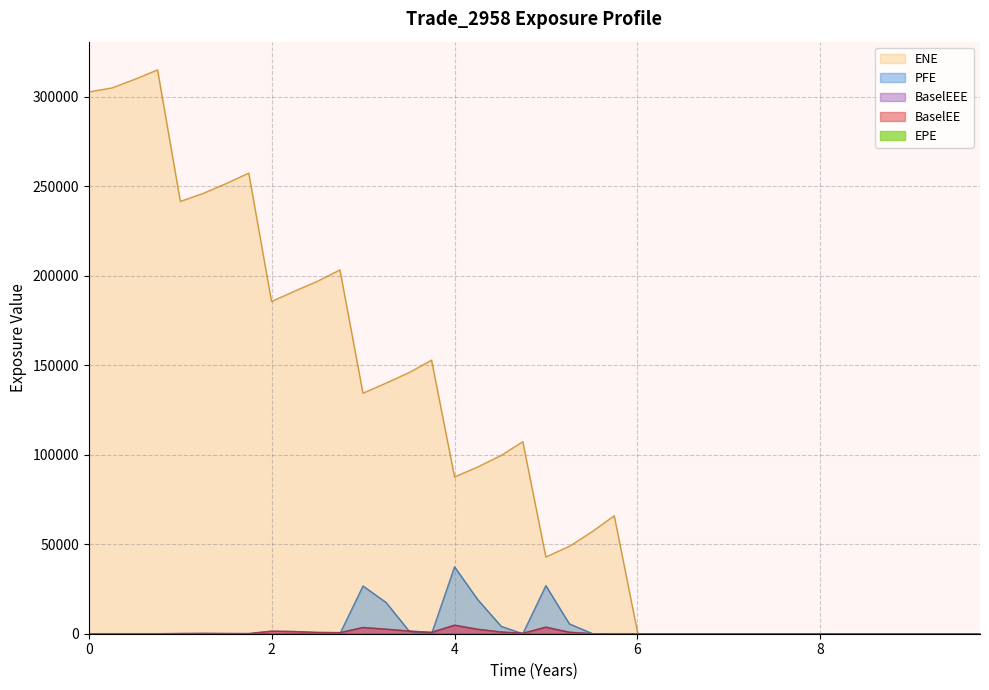

What is the label of the 1st point from the right?

9.74652